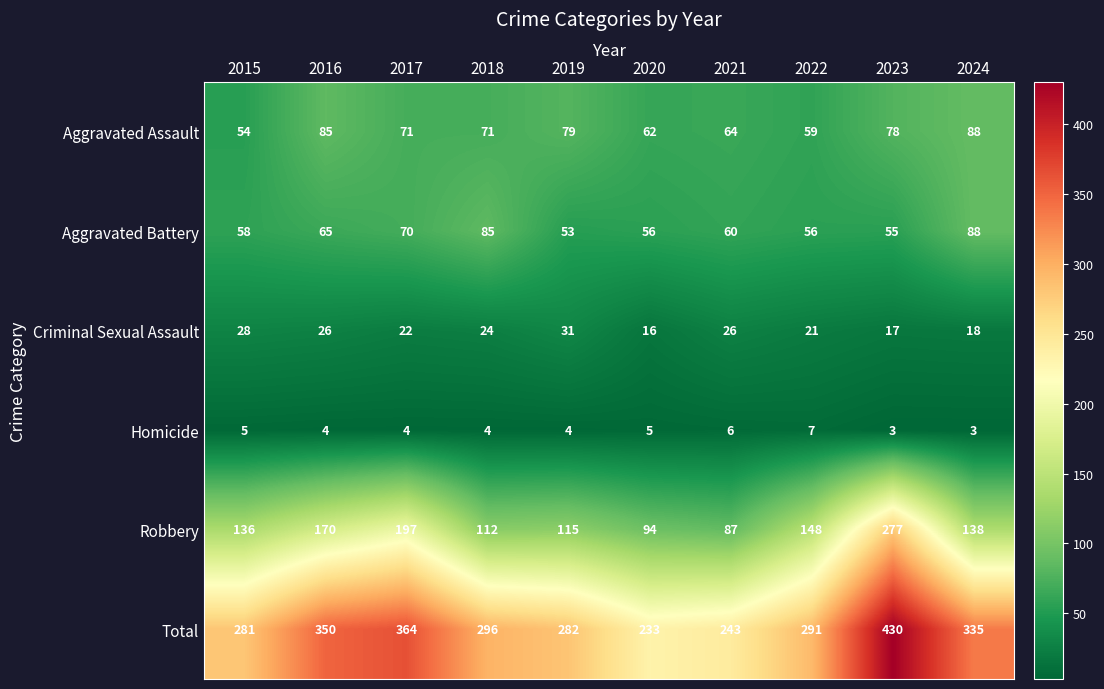

Which series has the widest spread of values?

Total